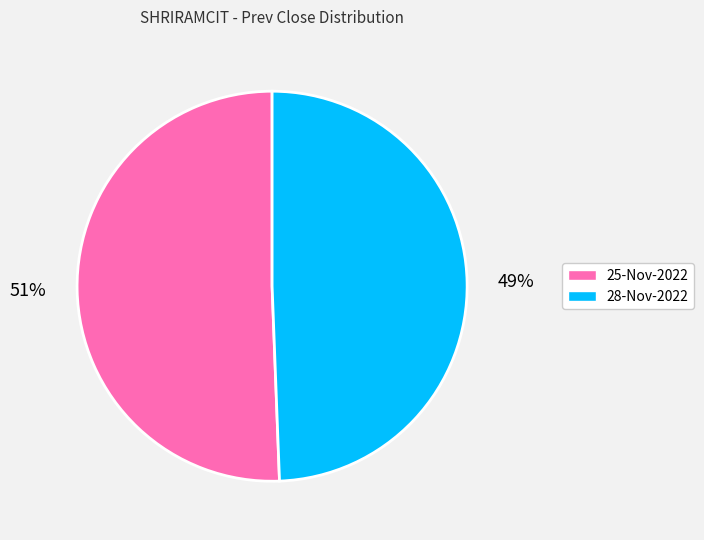

Which has a higher value, 25-Nov-2022 or 28-Nov-2022?

25-Nov-2022